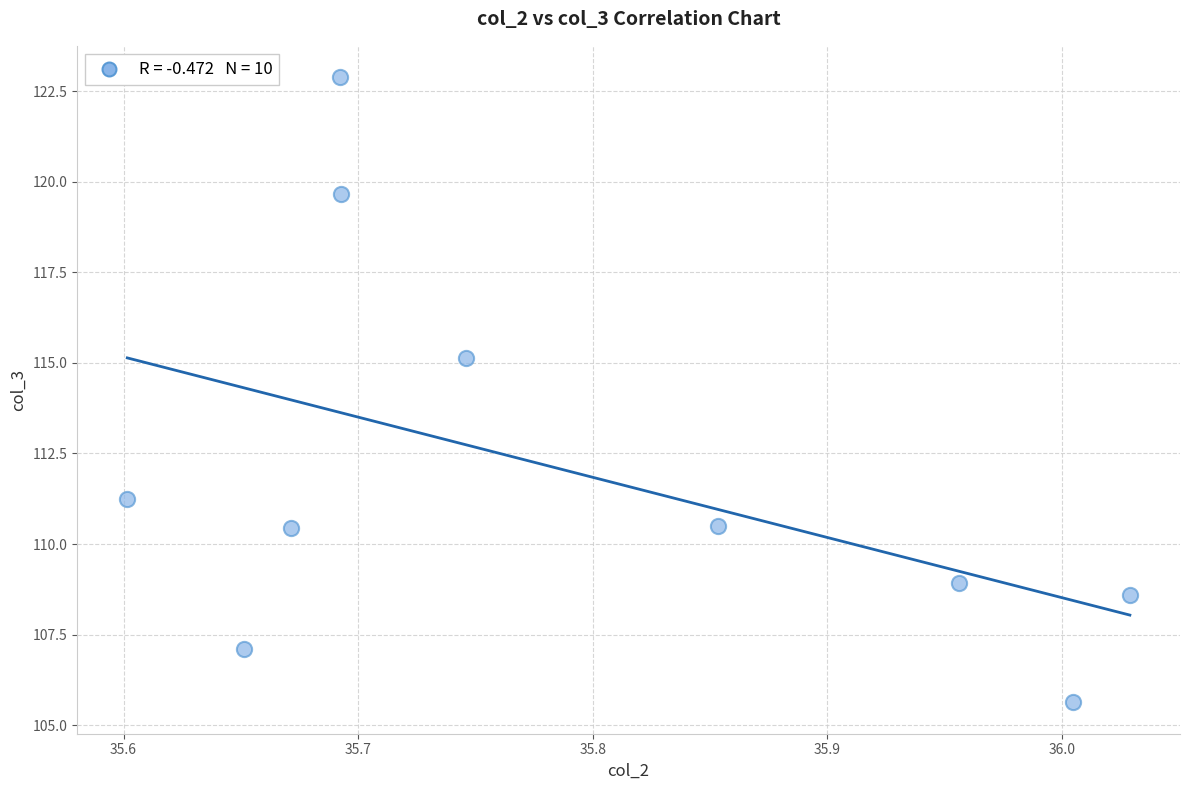

What is the average Y value?

112.0